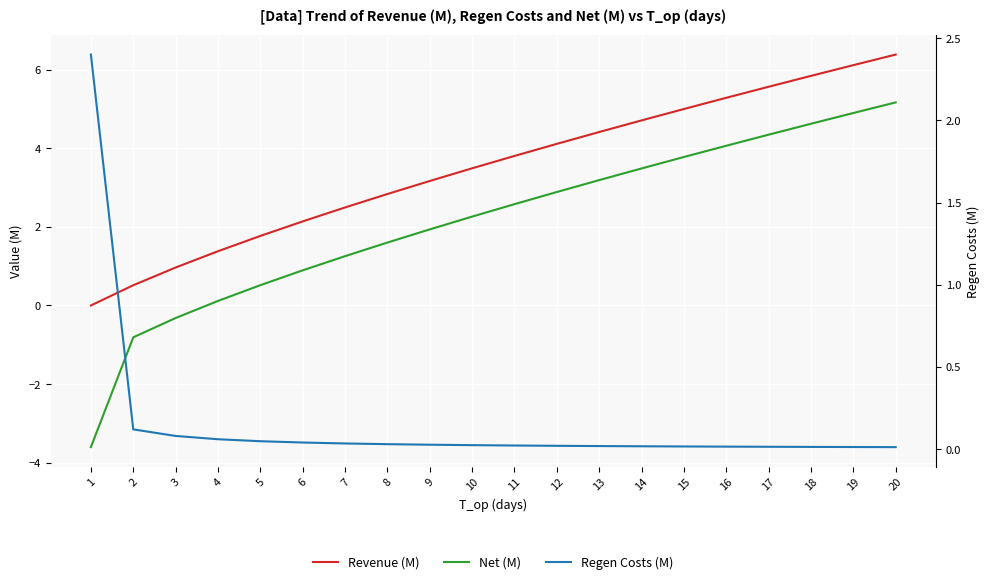

How many times do Revenue (M) and Regen Costs (M) cross each other?

1